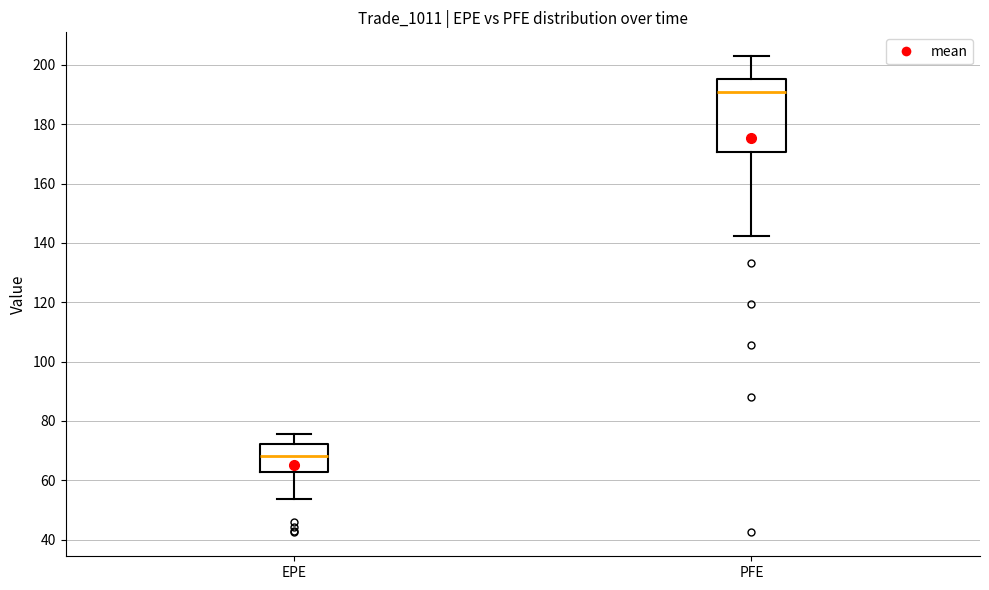

Reading left to right, transcribe this box plot: for each box, give where its median line is, the range the box spans, and where its two whiskers end, as read against the y-axis. The values are not printed on the chart, so give them approximately, as read against the axis.

EPE: median 68, box 62 to 72, whiskers 54 to 76
PFE: median 190, box 170 to 196, whiskers 142 to 202